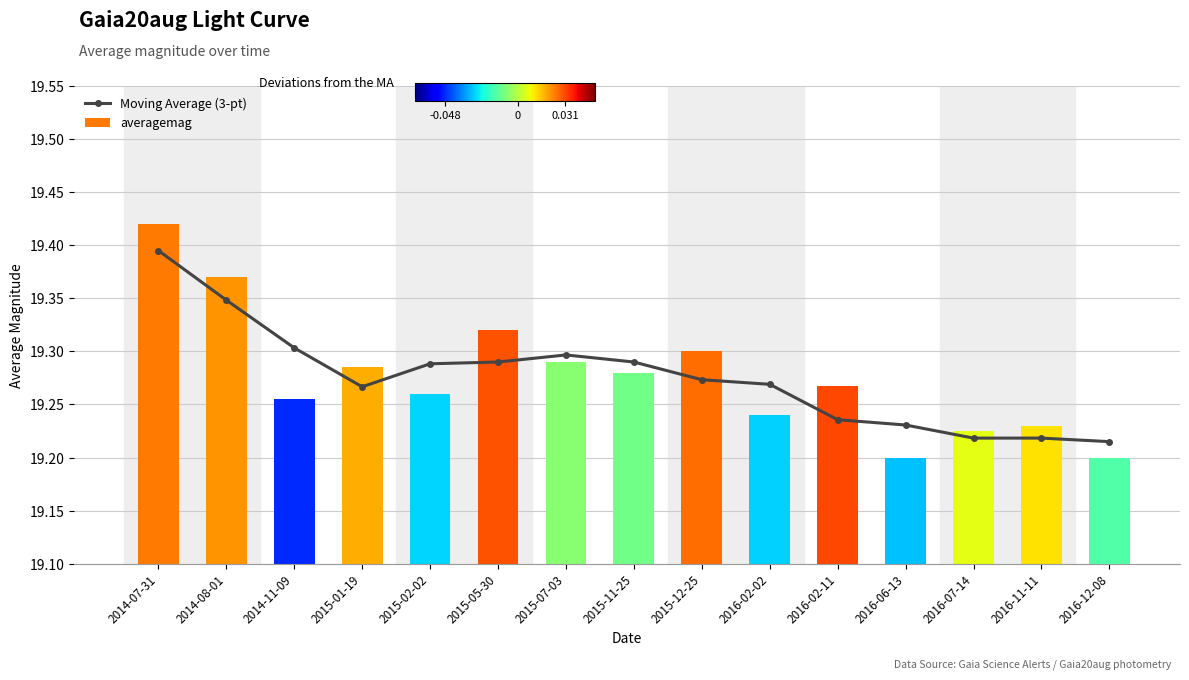

Reading left to right, extract all data points from this chart.

19.4	19.3	19.3	19.3	19.3	19.3	19.3	19.3	19.3	19.3	19.2	19.2	19.2	19.2	19.2